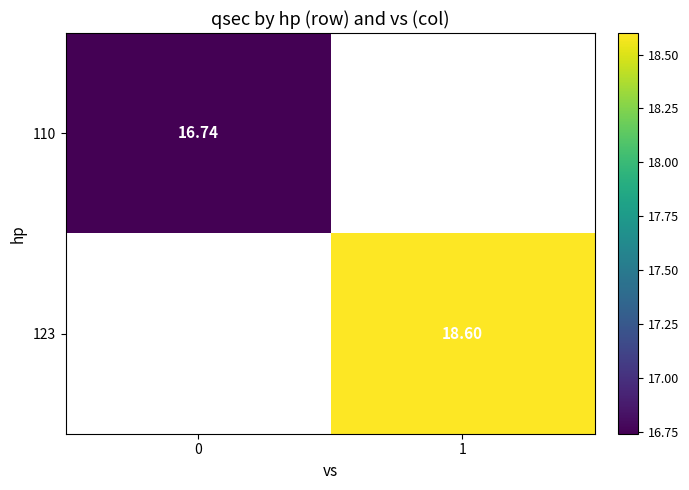

True or false: 110 has a value of 16.7 at 0.

True